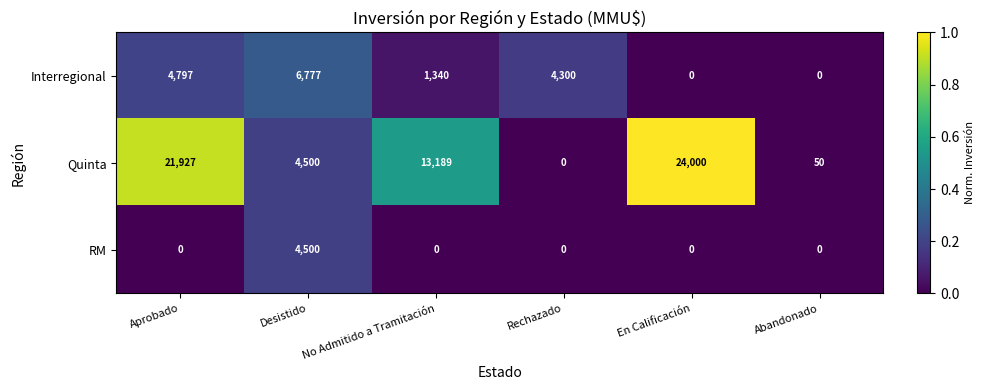

Reading left to right, transcribe all the data shown in this chart.

Interregional: Aprobado=4797	Desistido=6777	No Admitido a Tramitación=1340	Rechazado=4300	En Calificación=0	Abandonado=0
Quinta: Aprobado=21927	Desistido=4500	No Admitido a Tramitación=13189	Rechazado=0	En Calificación=24000	Abandonado=50
RM: Aprobado=0	Desistido=4500	No Admitido a Tramitación=0	Rechazado=0	En Calificación=0	Abandonado=0